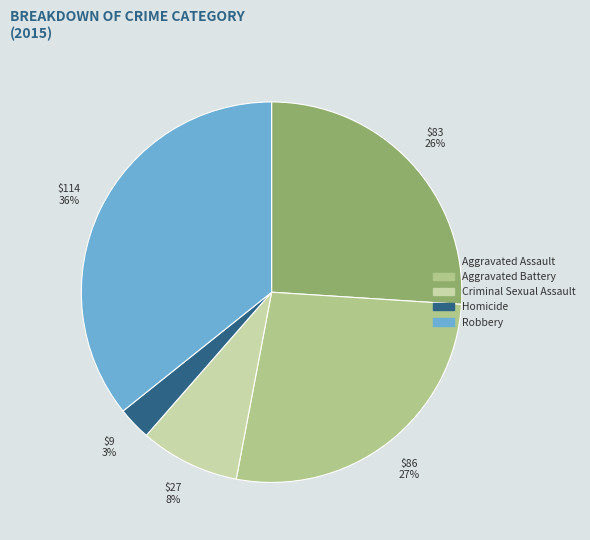

What is the ratio of the value at Robbery to the value at Aggravated Assault?

1.4